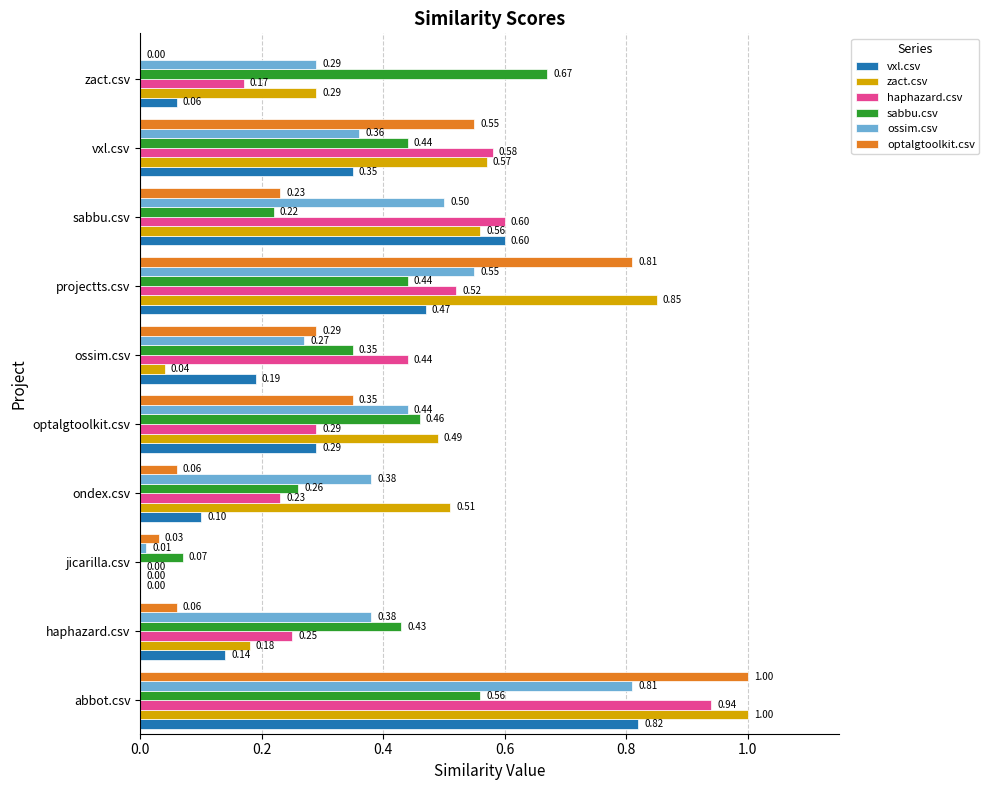

Which series changed the most between sabbu.csv and zact.csv?

vxl.csv